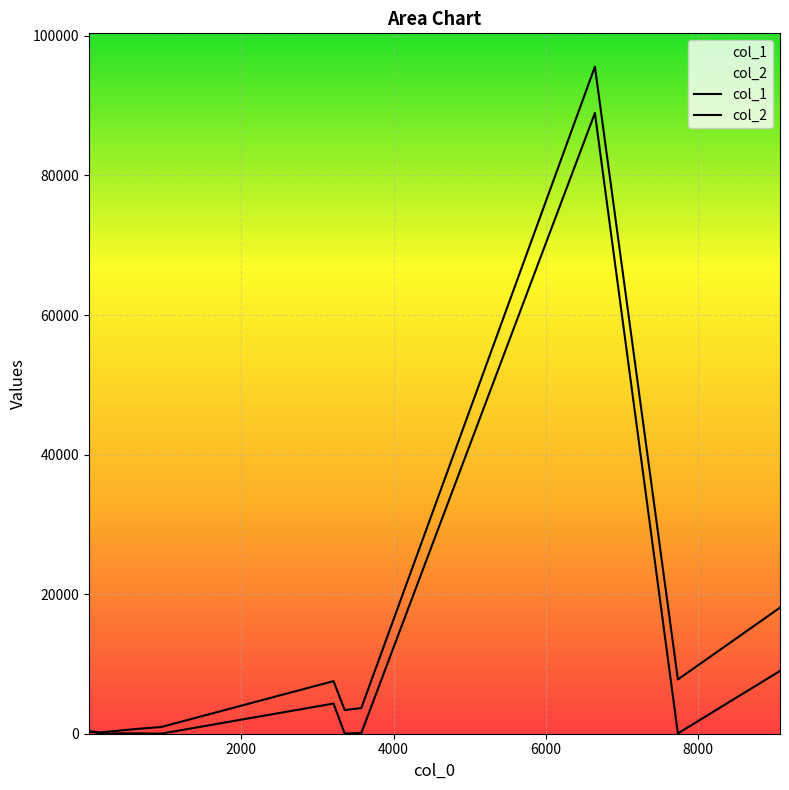

What is the sum of the col_1 values at 3359 and 1?

41